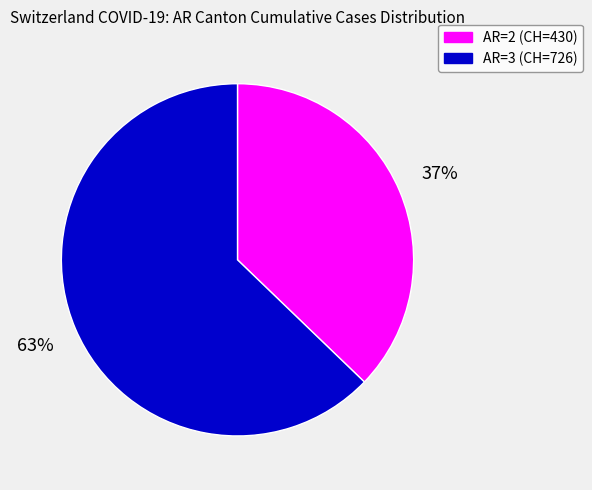

Is there any slice that represents more than half of the pie?

Yes